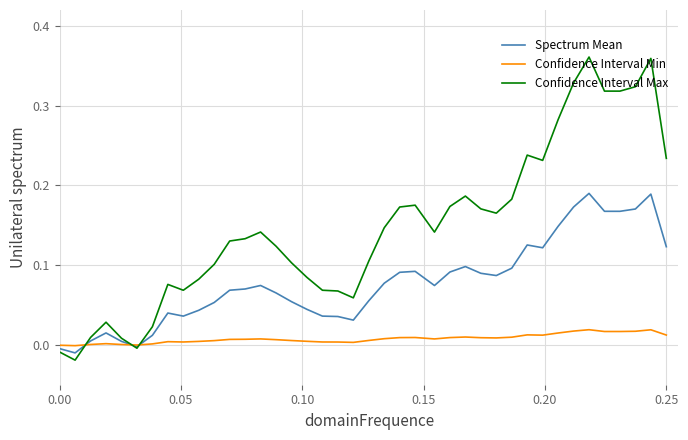

True or false: Confidence Interval Min has more than 1 interior local peaks.

True